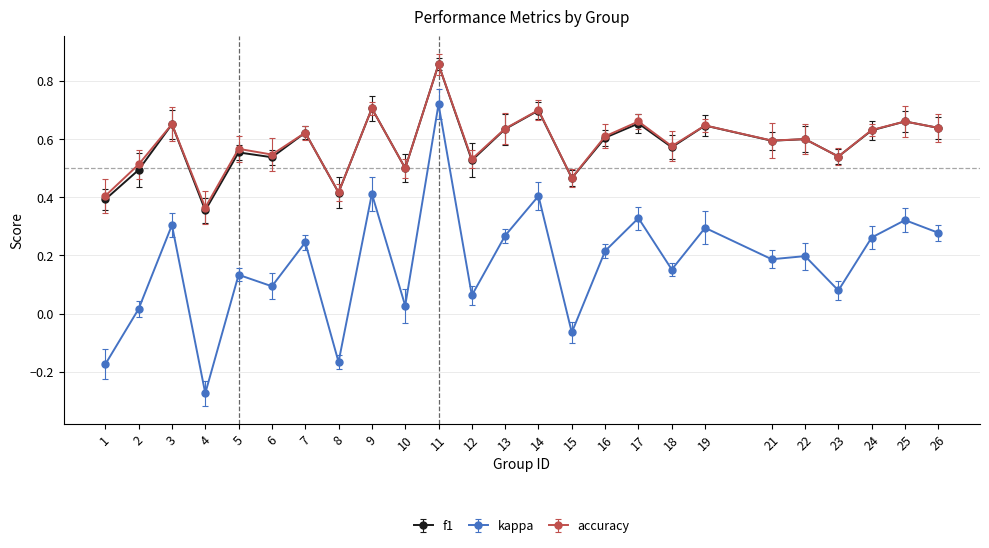

At how many categories does at least one series exceed 0?

25